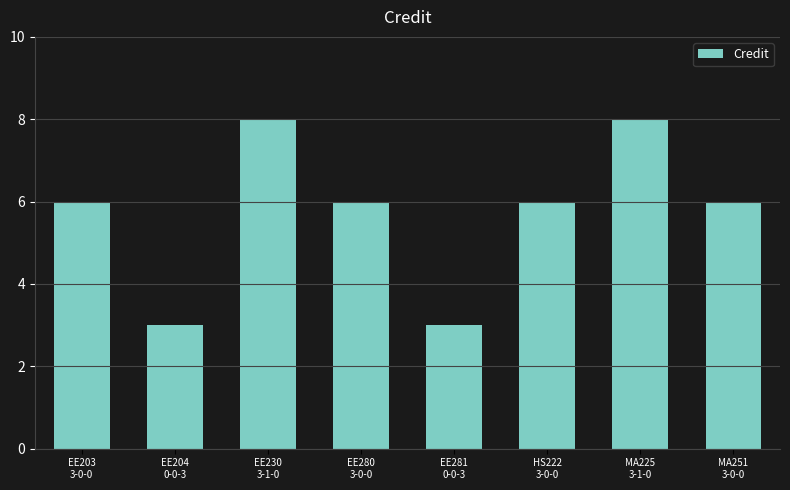

What is the smallest value displayed?

3